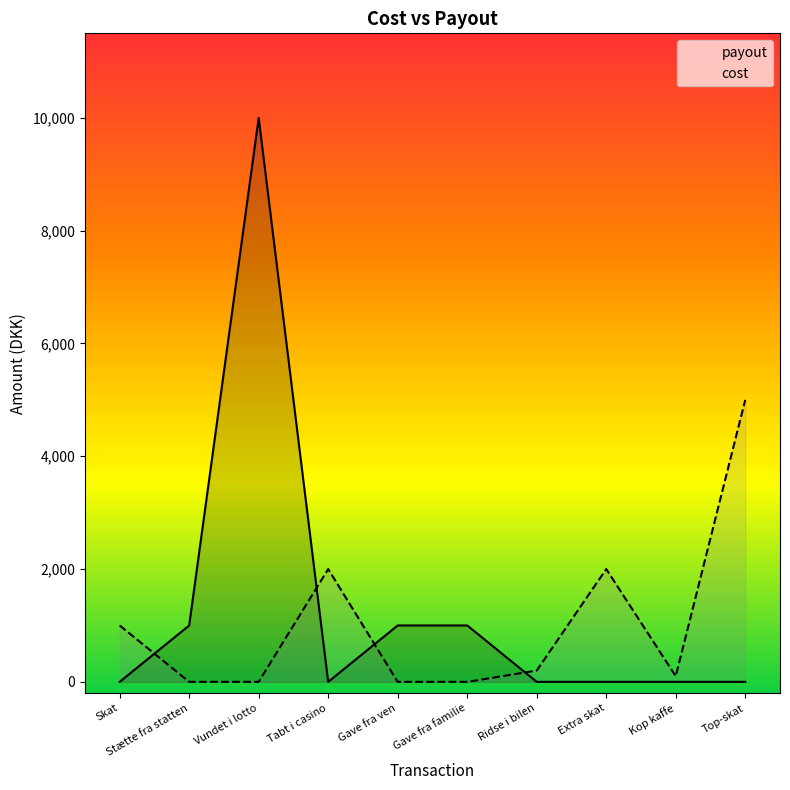

What is the label of the 2nd point from the right?

Kop kaffe